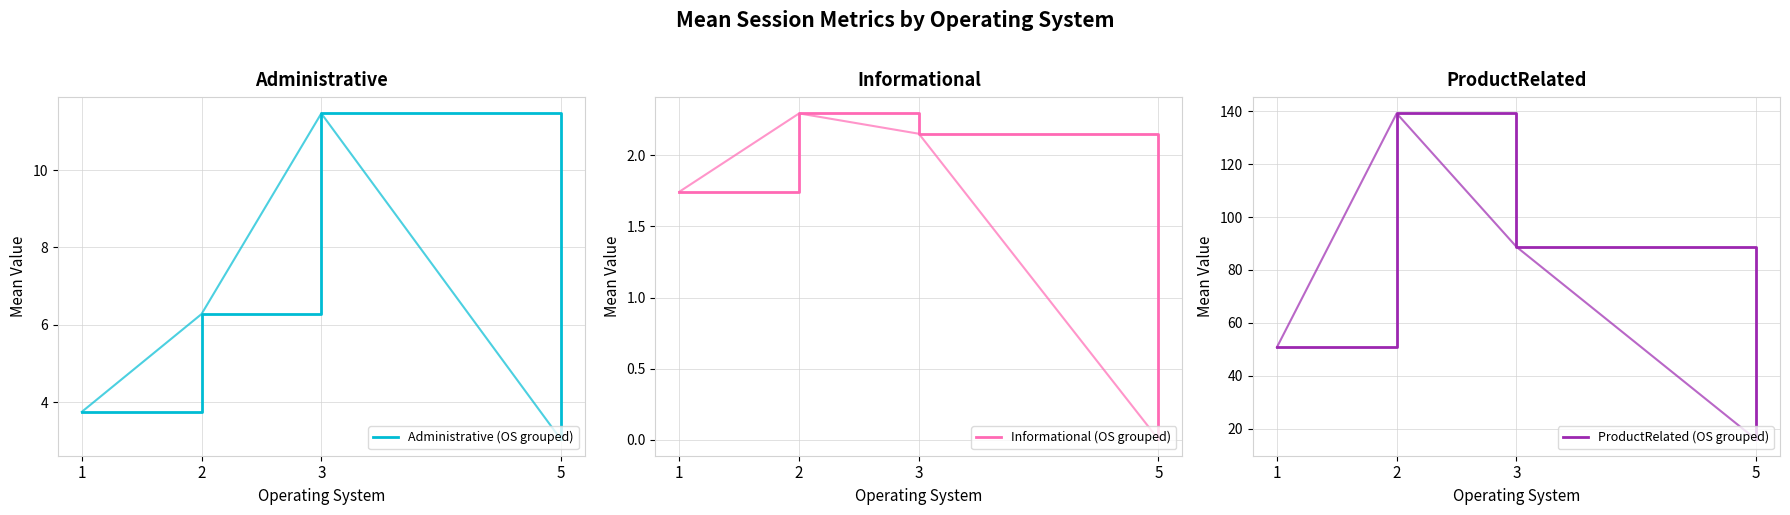

At how many categories does at least one series exceed 42?

3